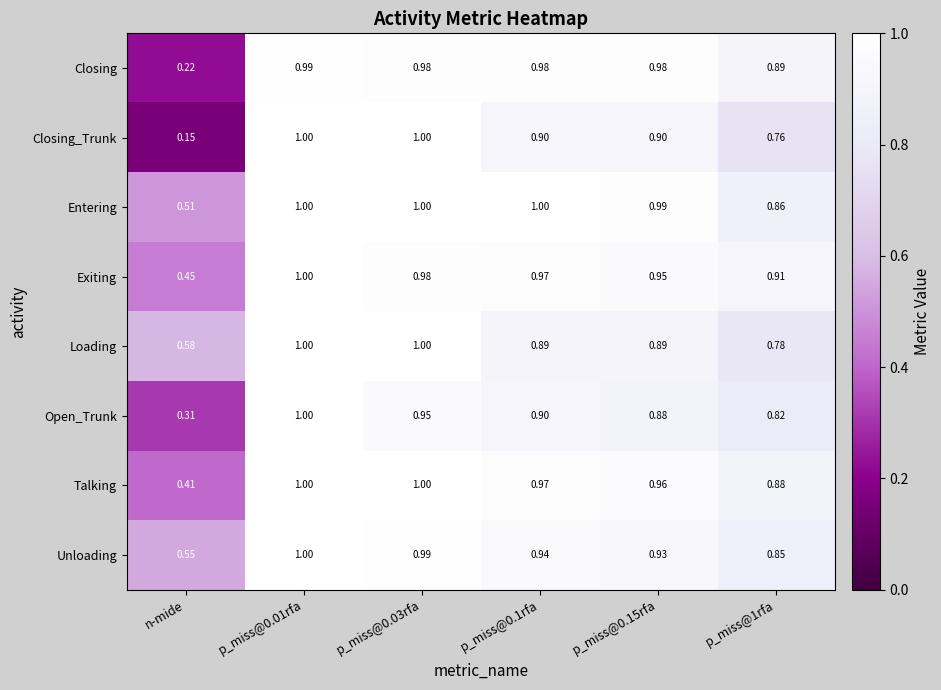

Which series has the largest total across all categories?

Entering